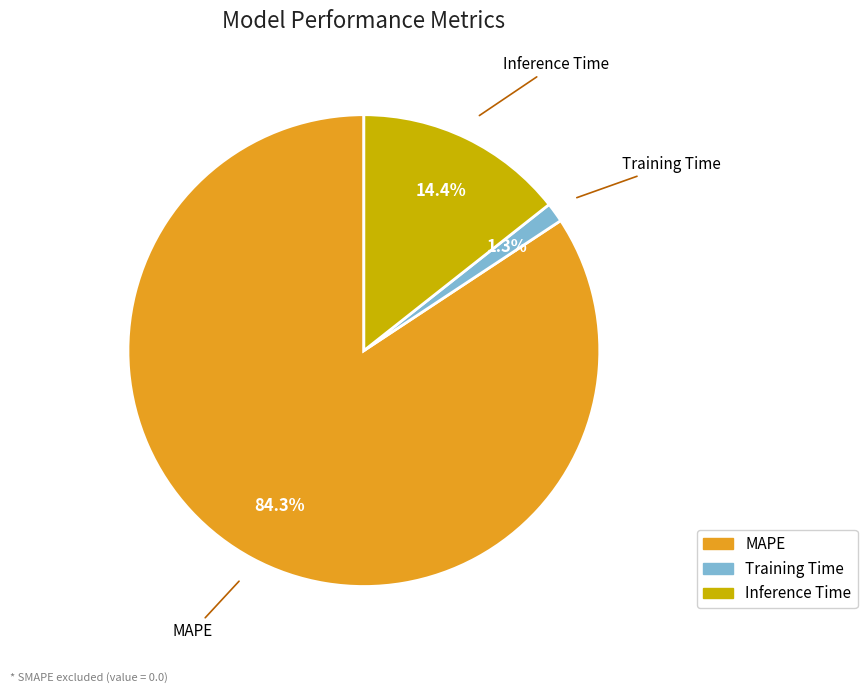

Between Inference Time and MAPE, which is larger?

MAPE